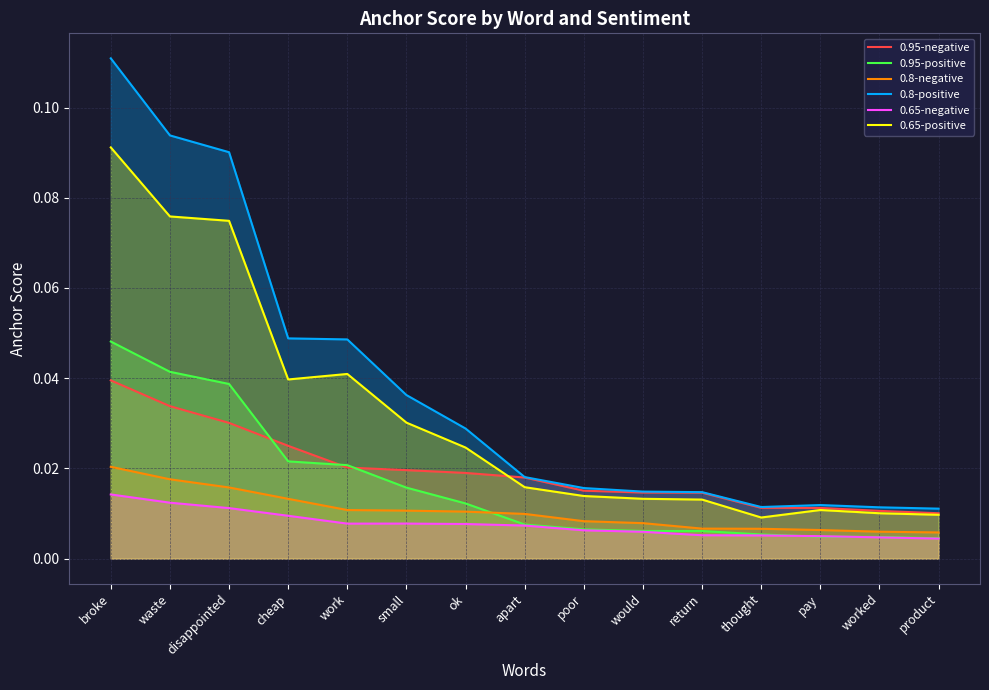

Reading right to left, transcribe all the data shown in this chart.

0.95-negative: product=0.0	worked=0.0	pay=0.0	thought=0.0	return=0.0	would=0.0	poor=0.0	apart=0.0	ok=0.0	small=0.0	work=0.0	cheap=0.0	disappointed=0.0	waste=0.0	broke=0.0
0.95-positive: product=0.0	worked=0.0	pay=0.0	thought=0.0	return=0.0	would=0.0	poor=0.0	apart=0.0	ok=0.0	small=0.0	work=0.0	cheap=0.0	disappointed=0.0	waste=0.0	broke=0.0
0.8-negative: product=0.0	worked=0.0	pay=0.0	thought=0.0	return=0.0	would=0.0	poor=0.0	apart=0.0	ok=0.0	small=0.0	work=0.0	cheap=0.0	disappointed=0.0	waste=0.0	broke=0.0
0.8-positive: product=0.0	worked=0.0	pay=0.0	thought=0.0	return=0.0	would=0.0	poor=0.0	apart=0.0	ok=0.0	small=0.0	work=0.0	cheap=0.0	disappointed=0.1	waste=0.1	broke=0.1
0.65-negative: product=0.0	worked=0.0	pay=0.0	thought=0.0	return=0.0	would=0.0	poor=0.0	apart=0.0	ok=0.0	small=0.0	work=0.0	cheap=0.0	disappointed=0.0	waste=0.0	broke=0.0
0.65-positive: product=0.0	worked=0.0	pay=0.0	thought=0.0	return=0.0	would=0.0	poor=0.0	apart=0.0	ok=0.0	small=0.0	work=0.0	cheap=0.0	disappointed=0.1	waste=0.1	broke=0.1